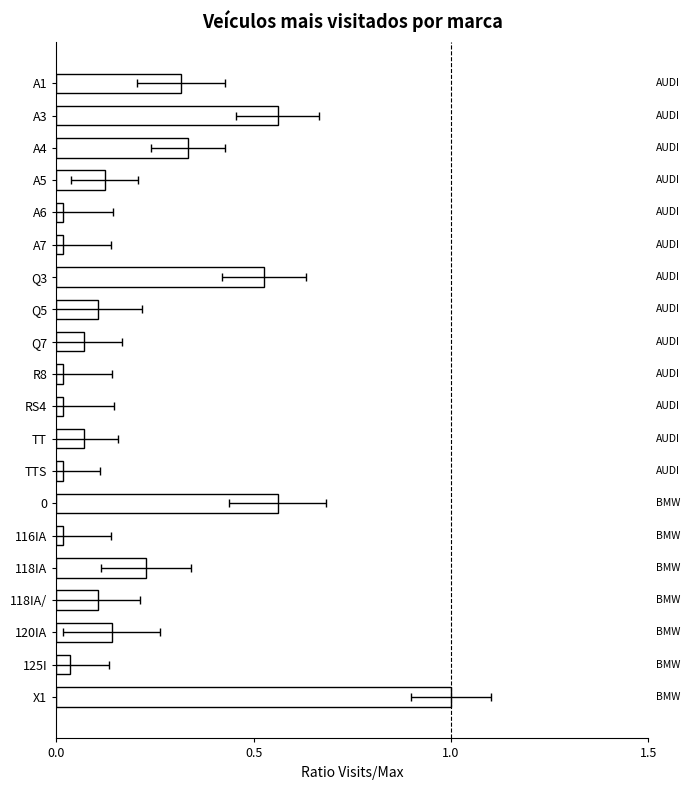

What is the change in value from 0.0 to 9?

-0.3